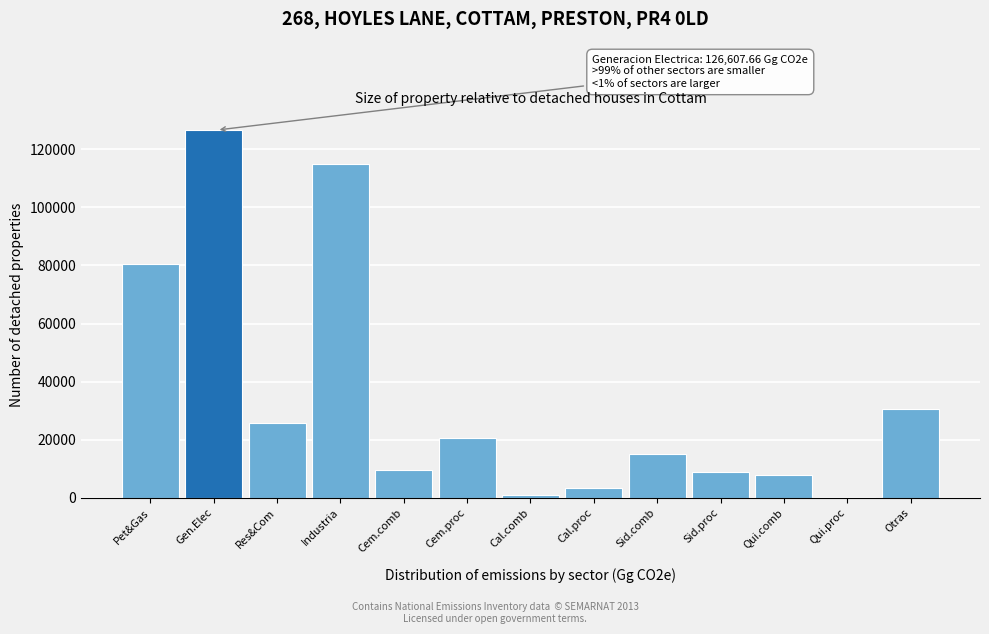

Which category has the highest value across all series?

Gen.Elec